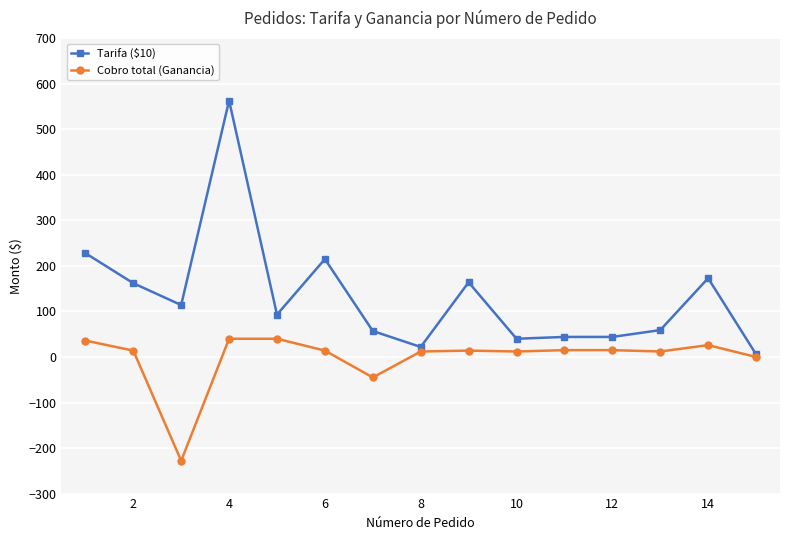

Rank the series by their maximum value, from highest to lowest.

Tarifa ($10), Cobro total (Ganancia)